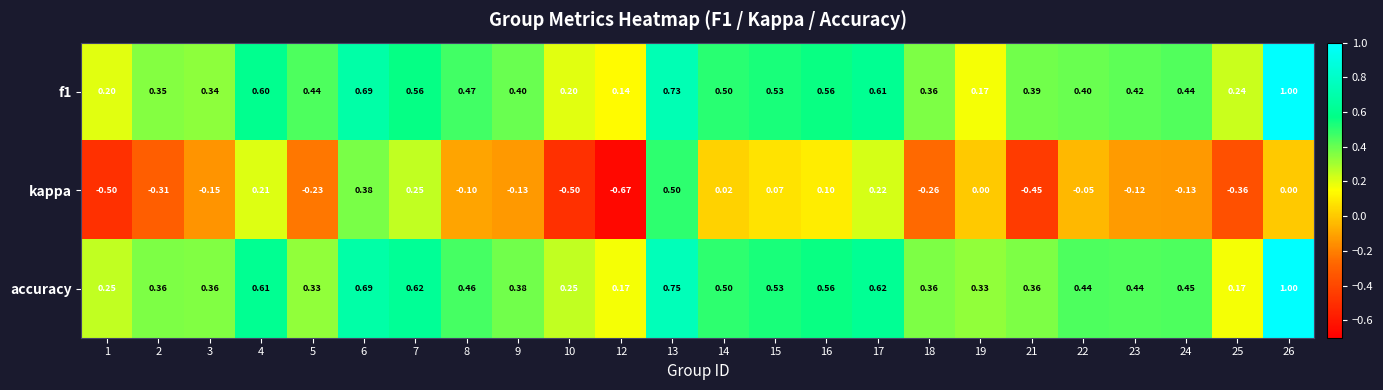

Which series has the largest total across all categories?

accuracy